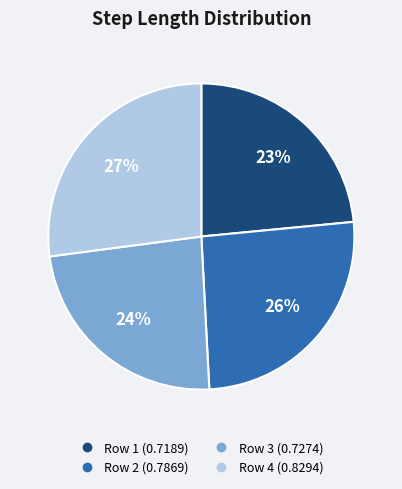

To the nearest percent, what is the average slice percentage?

25%